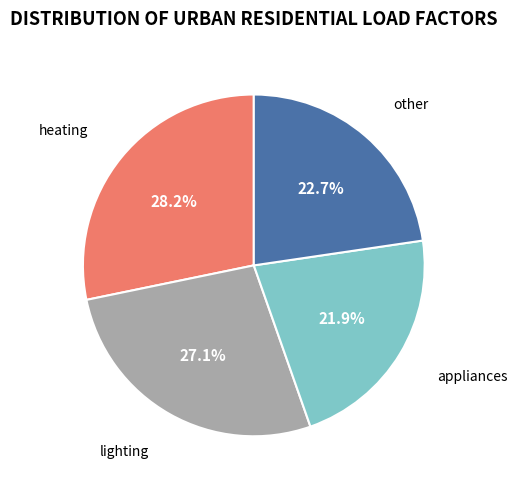

Is there a majority slice in this chart?

No